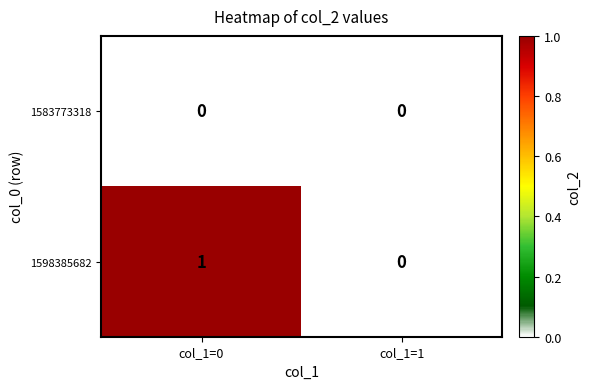

Reading left to right, extract all data points from this chart.

1583773318: 0	0
1598385682: 1	0